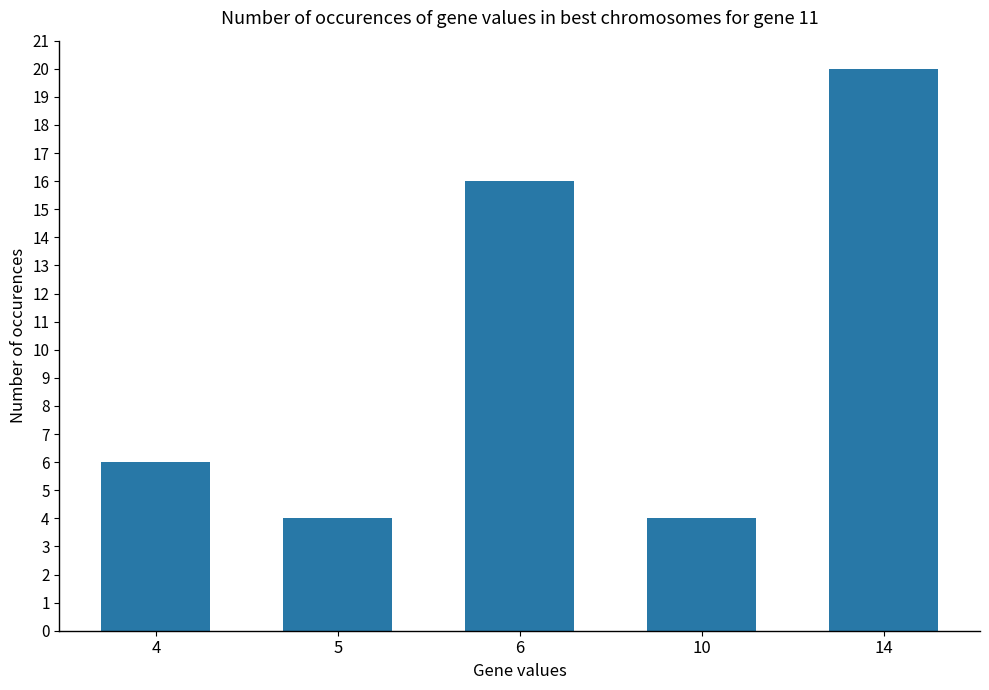

What is the maximum value shown in the chart?

20